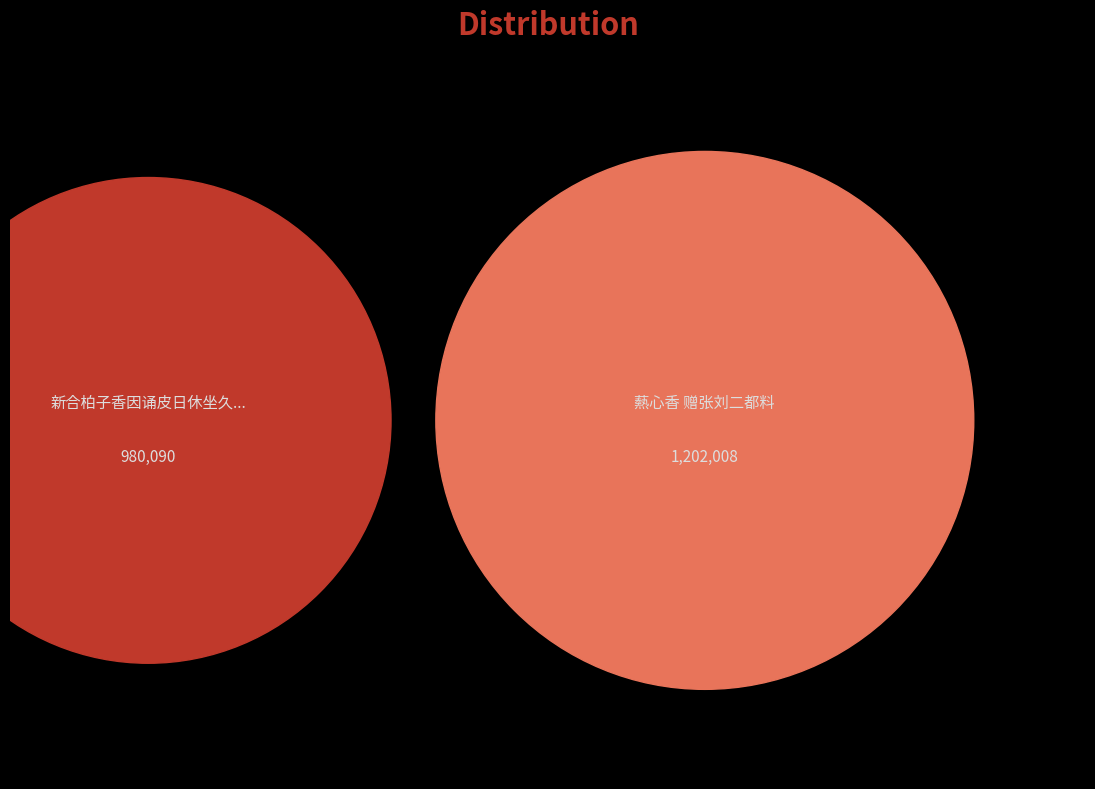

Which slice is the smallest?

新合柏子香因诵皮日休坐久重焚柏子香辄以其香赠张簿